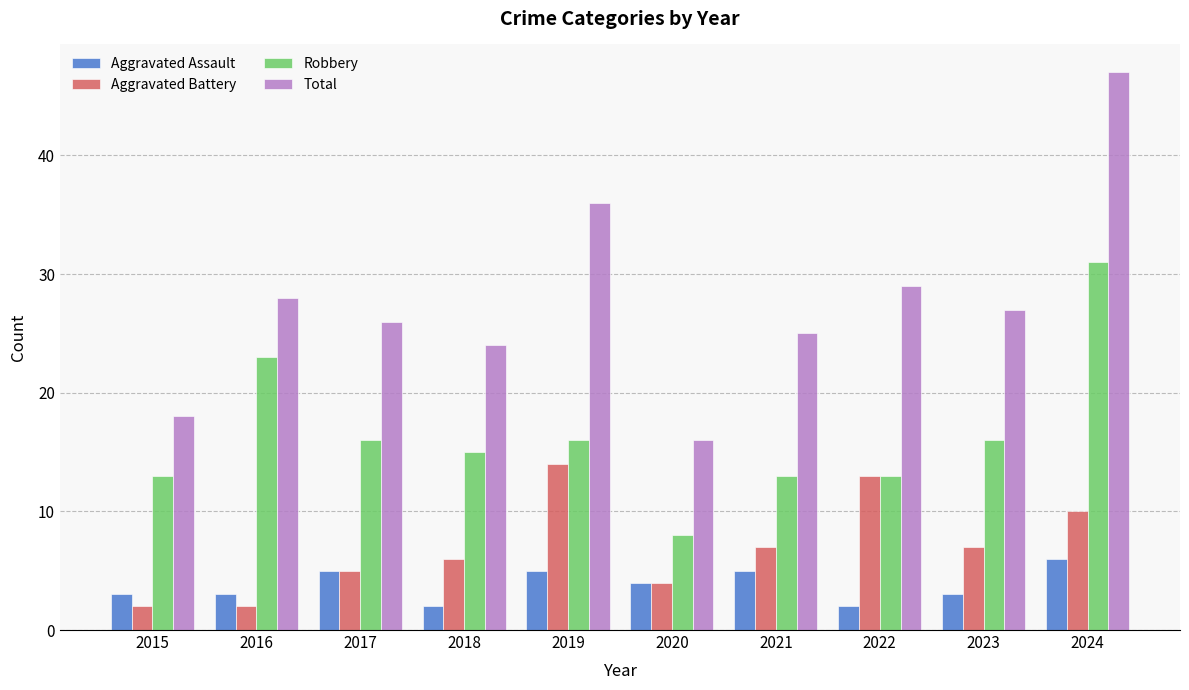

Reading left to right, what are all the values shown in this chart?

Aggravated Assault: 3	3	5	2	5	4	5	2	3	6
Aggravated Battery: 2	2	5	6	14	4	7	13	7	10
Robbery: 13	23	16	15	16	8	13	13	16	31
Total: 18	28	26	24	36	16	25	29	27	47